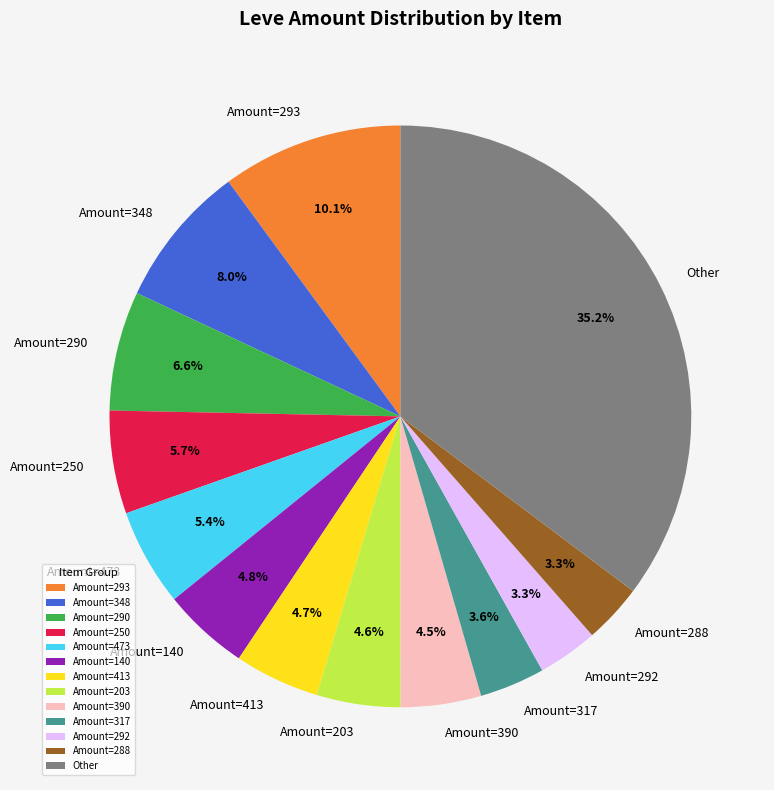

Which category has the biggest portion of the pie?

Other